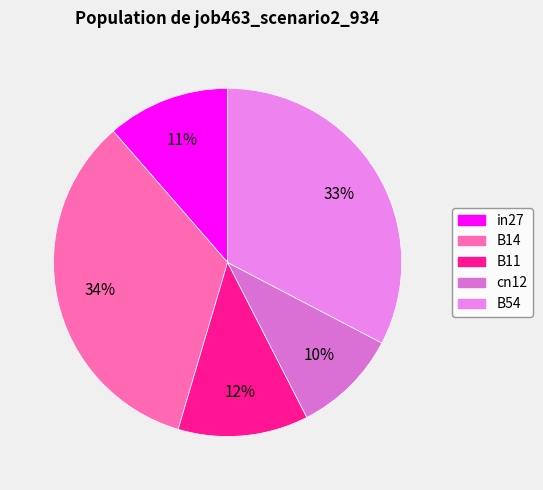

To the nearest percent, what portion does B14 represent?

34%